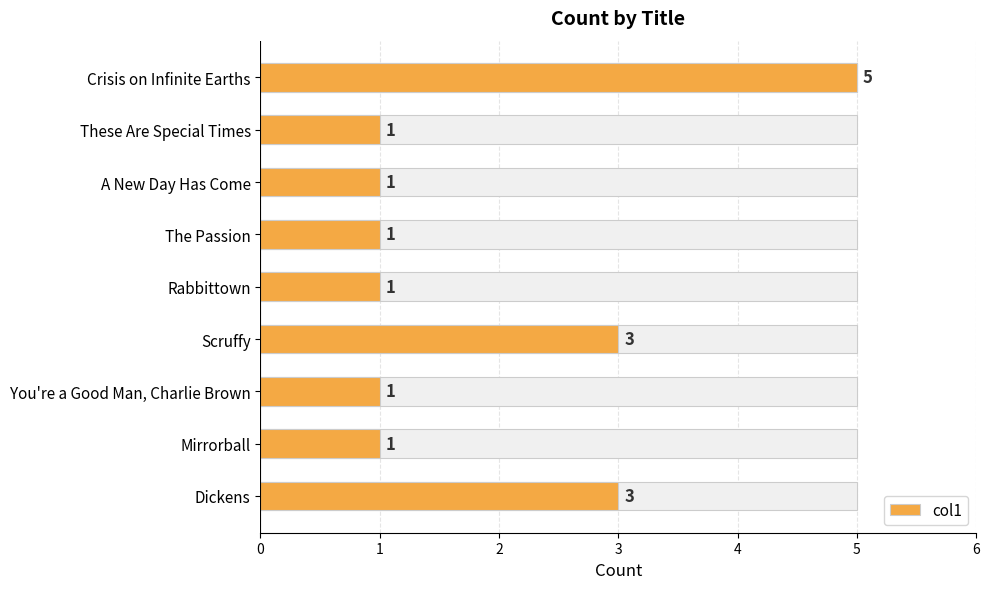

Count the values in the range 1 to 3.

8